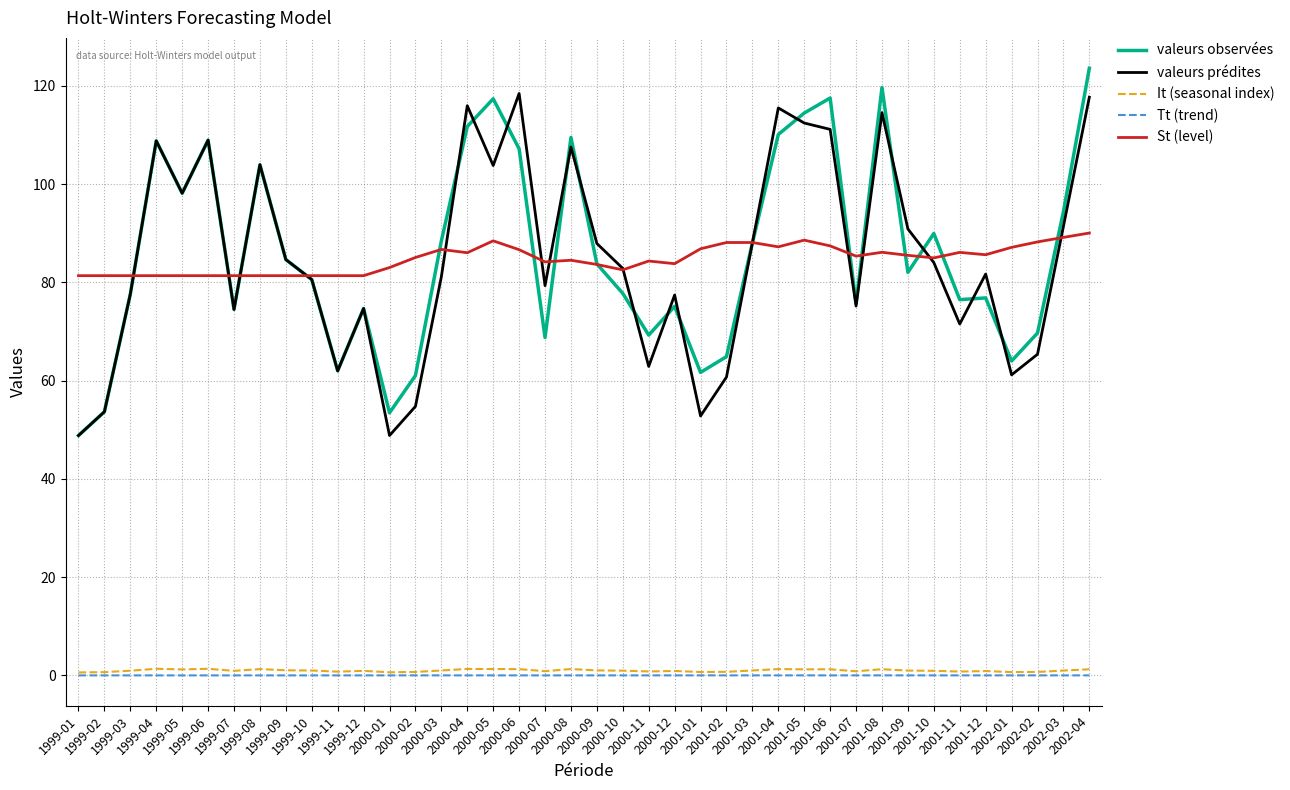

True or false: valeurs observées and Tt (trend) intersect in this chart.

False